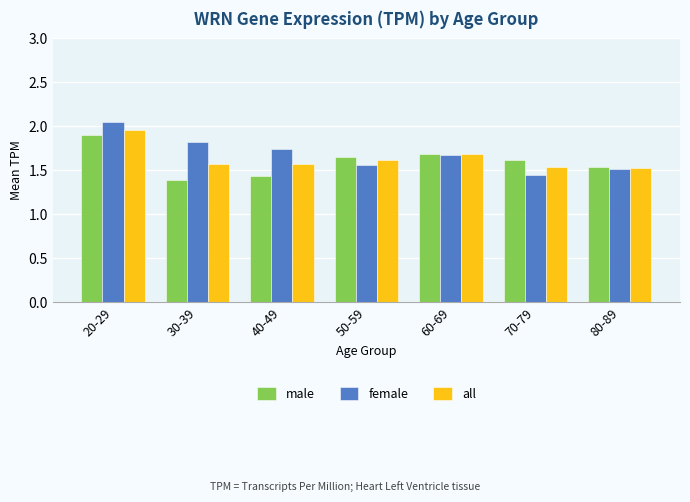

True or false: all has a value of 2.2 at 70-79.

False